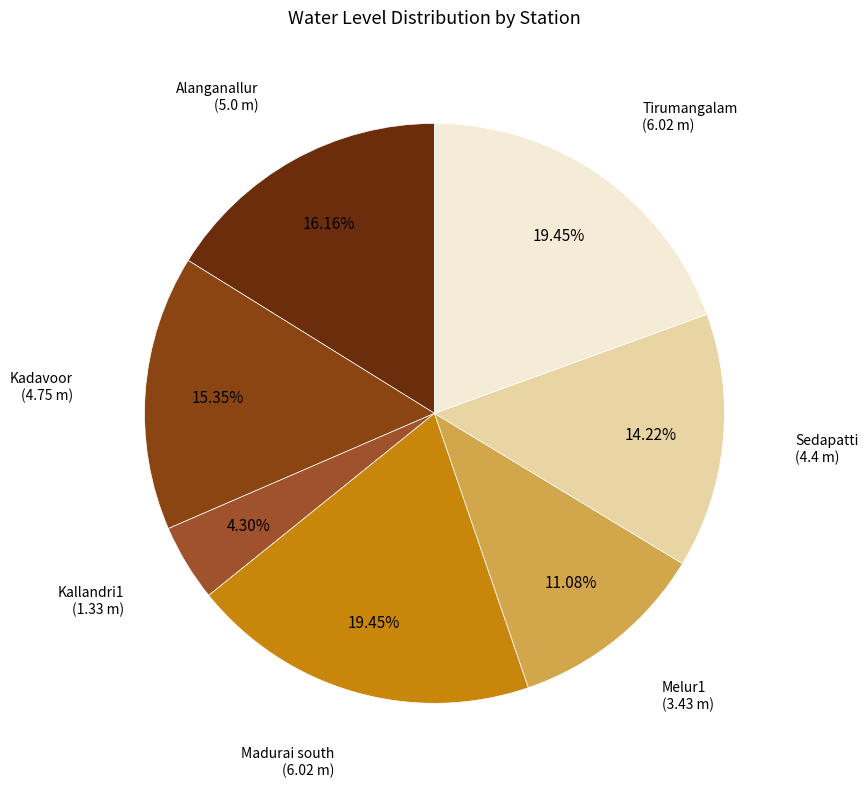

To the nearest percent, what portion does Kadavoor represent?

15%